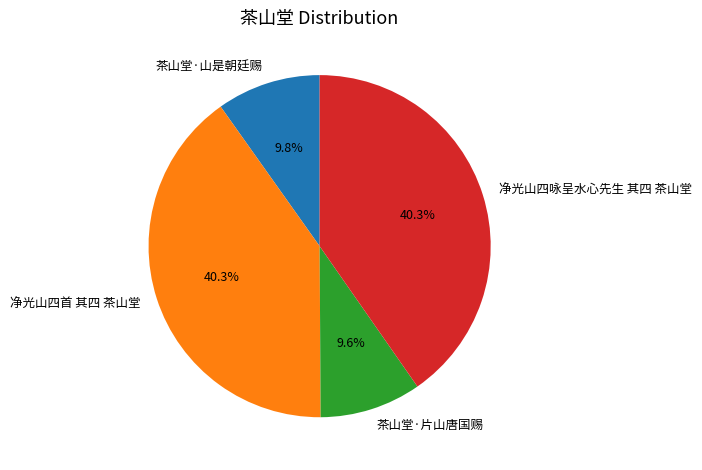

Is there a majority slice in this chart?

No